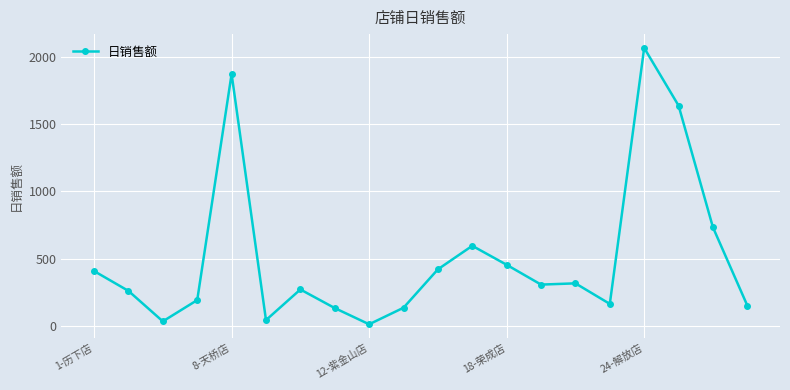

True or false: there are more than 1 points higher than both neighbors.

True